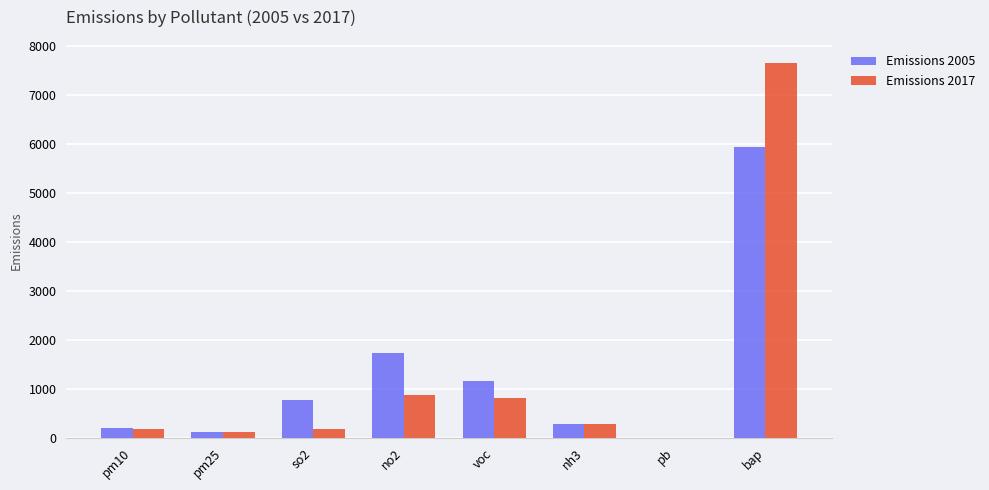

The value of Emissions 2005 at bap is 5942.0. True or false?

True